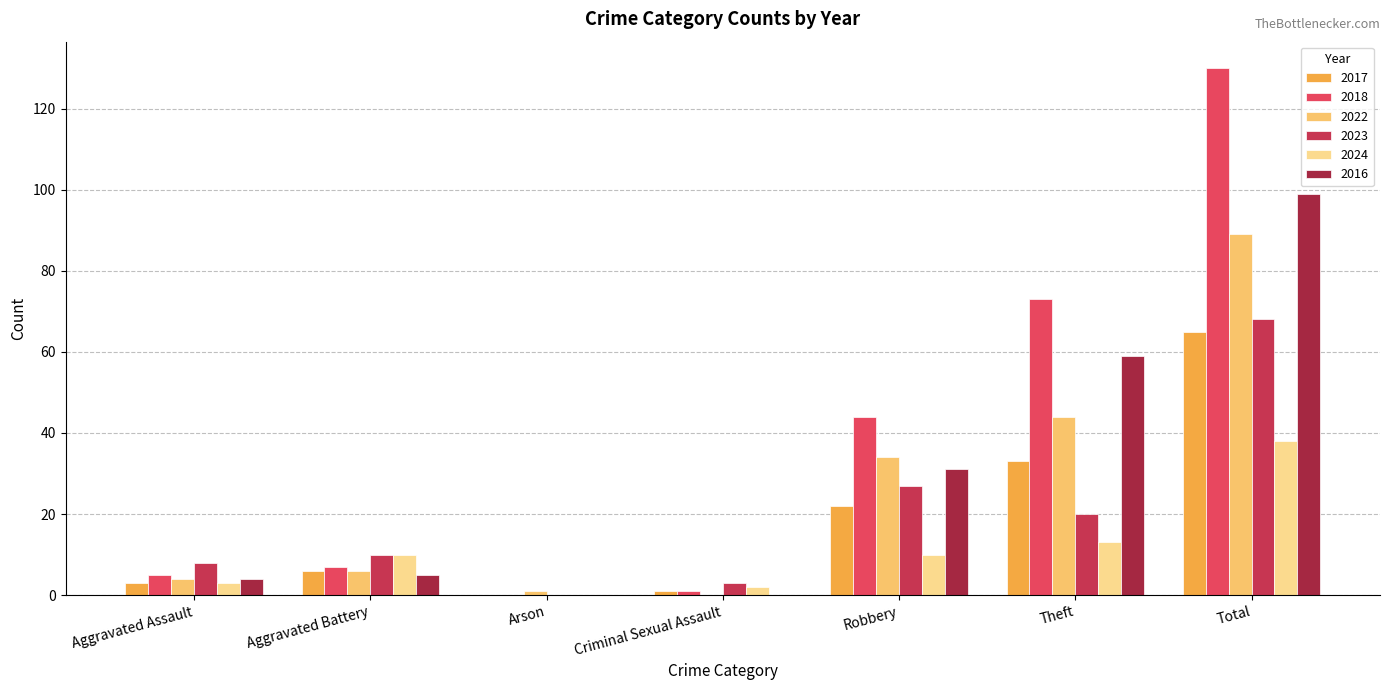

Count the number of categories in the chart.

7